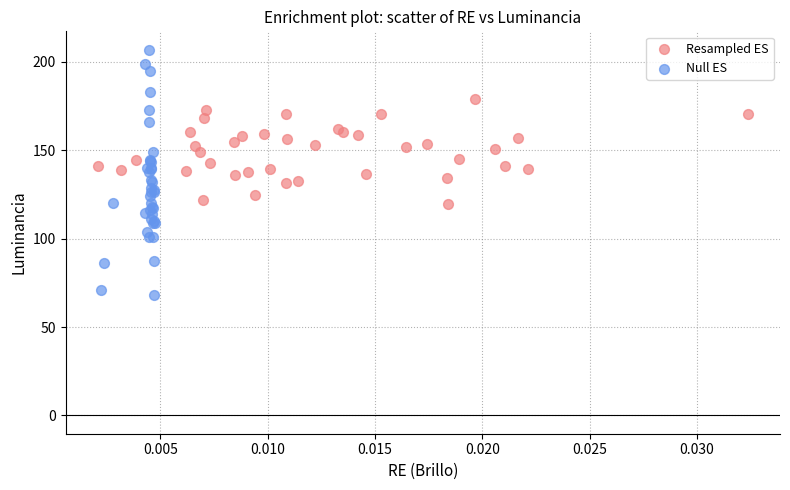

Which series reaches the minimum Y coordinate?

Null ES